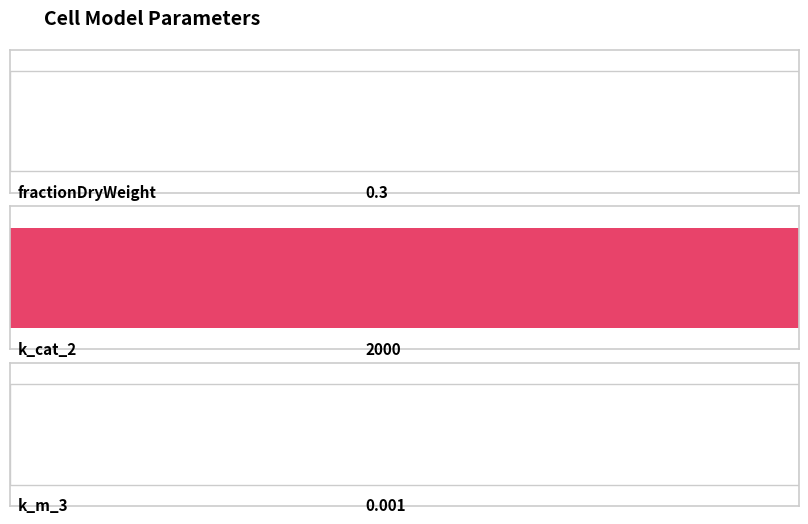

What position from the left is k_m_3?

3